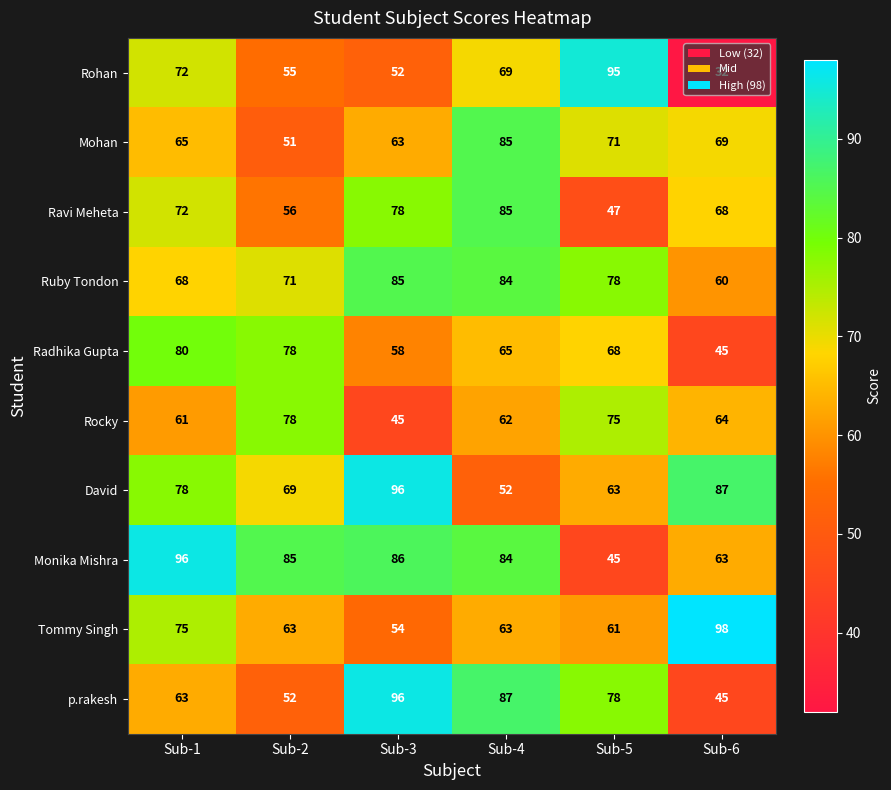

Which series has the largest range (max minus min)?

Rohan